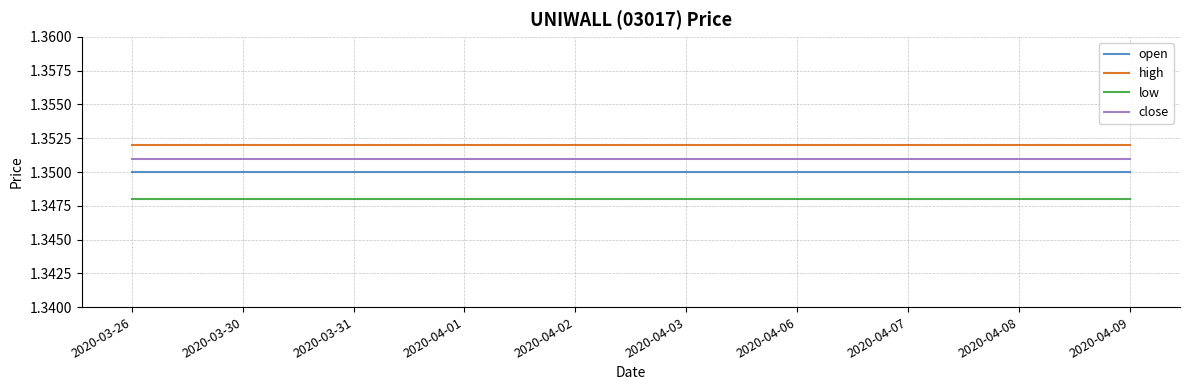

The close series shows 2.3 at 2020-03-31. True or false?

False